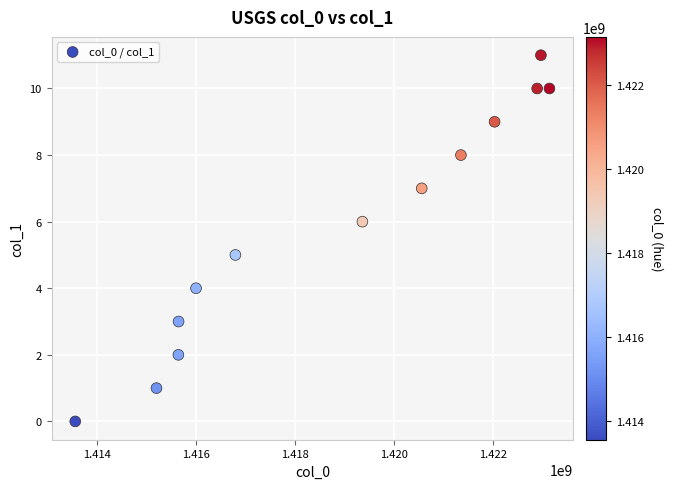

What is the range of Y values (max minus min)?

11